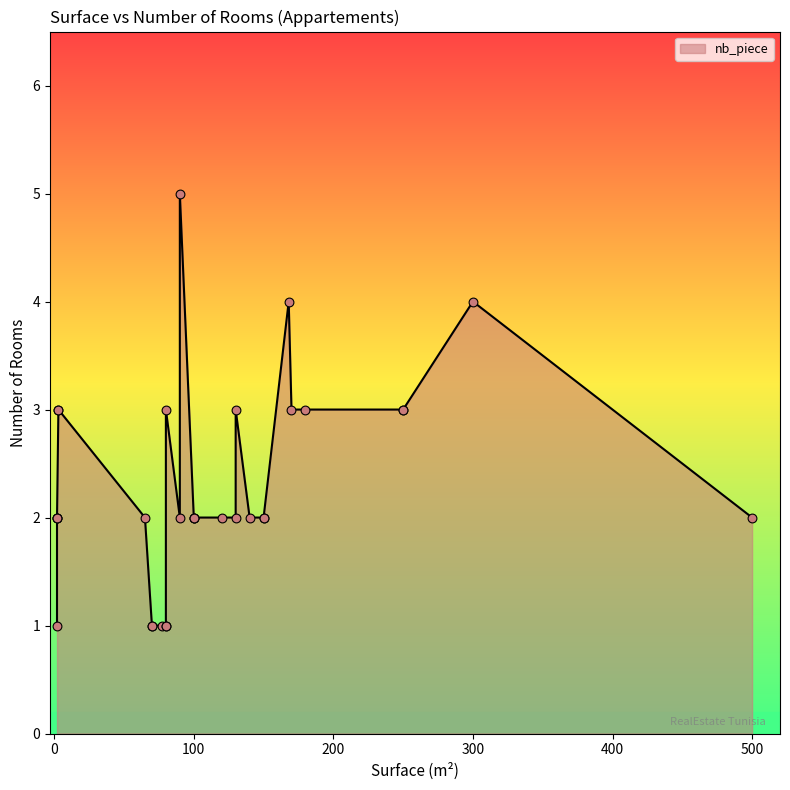

Which has a higher value, 15 or 12?

15